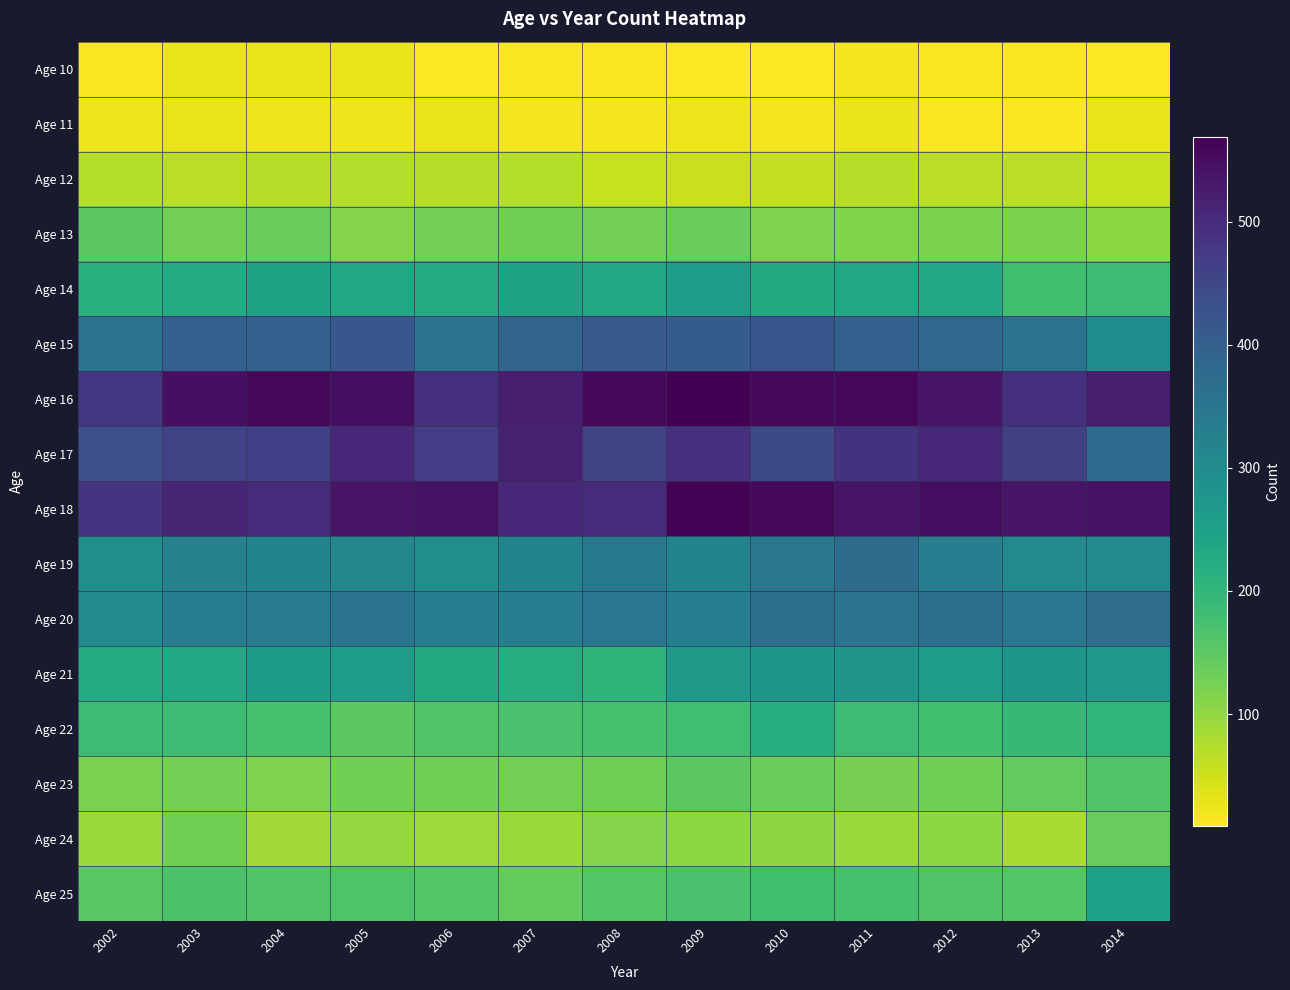

What is the spread (max minus min) of values at 2008?

543